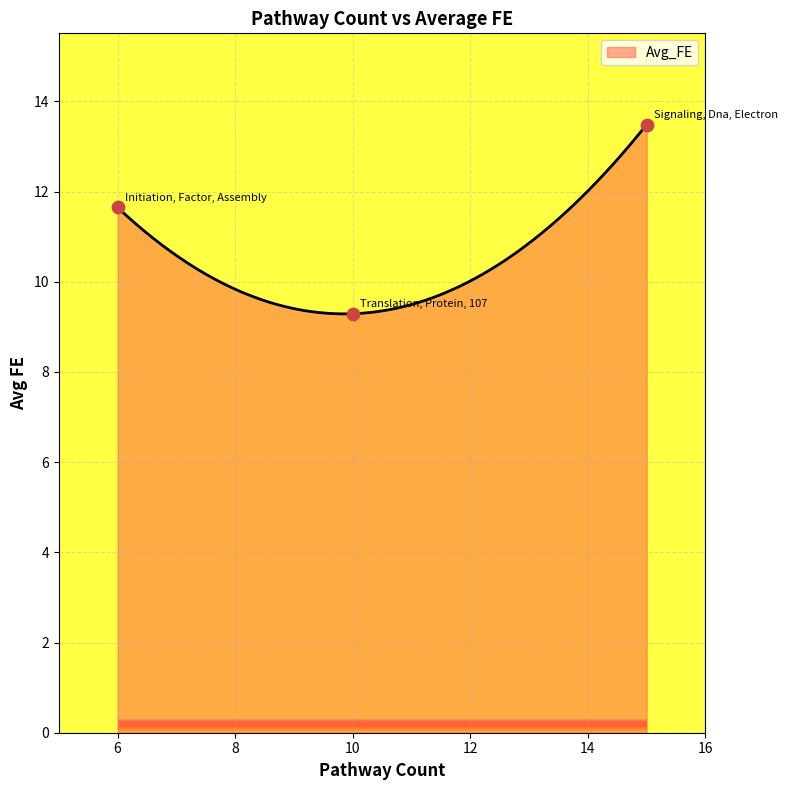

Approximately how many times larger is the value at Signaling, Dna, Electron compared to Translation, Protein, 107?

1.5